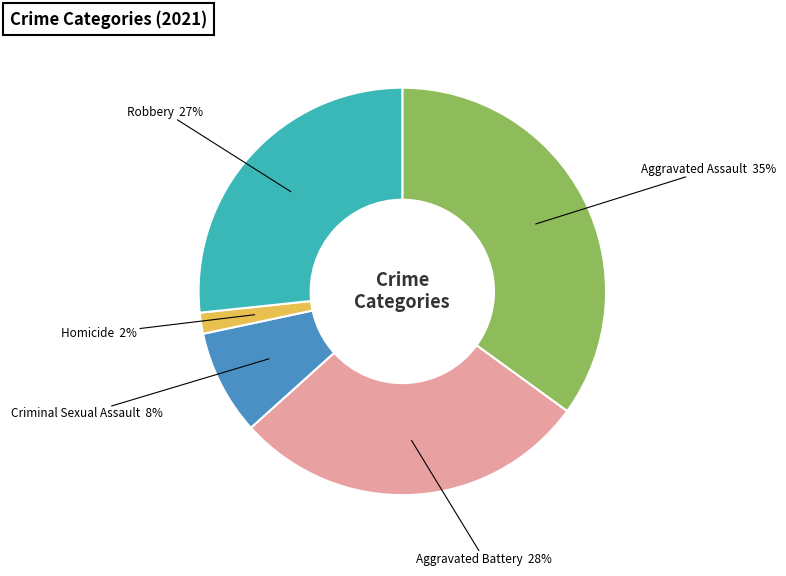

Is there any slice that represents more than half of the pie?

No